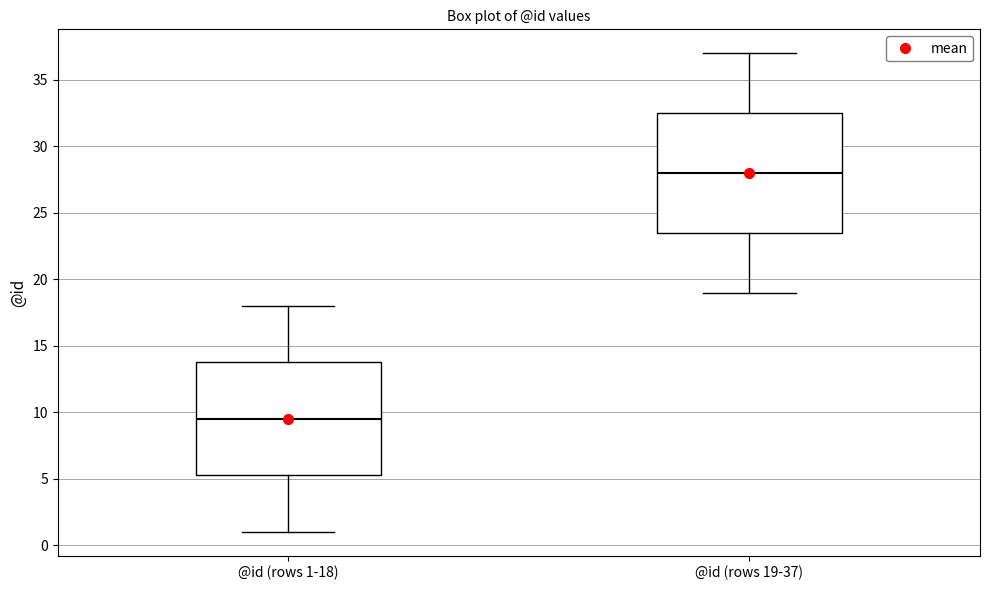

Which box is the tallest, from its lower edge to its upper edge?

@id (rows 19-37)